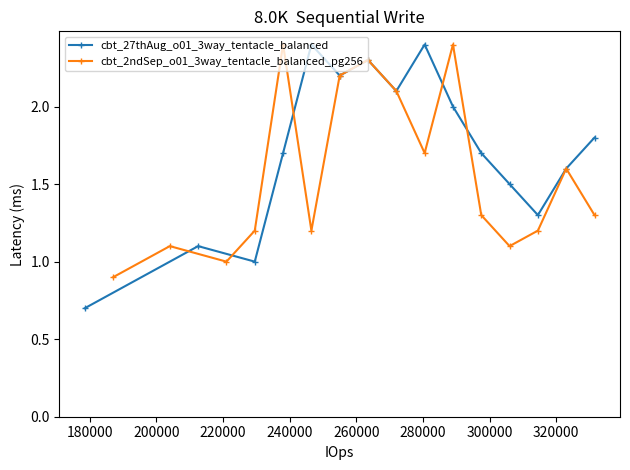

What is the maximum value for cbt_27thAug_o01_3way_tentacle_balanced?

2.4